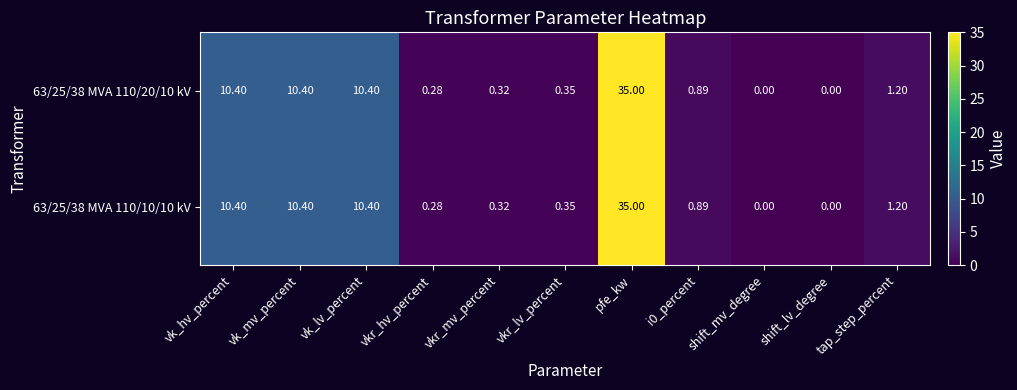

At which category does the chart reach its peak across all series?

pfe_kw